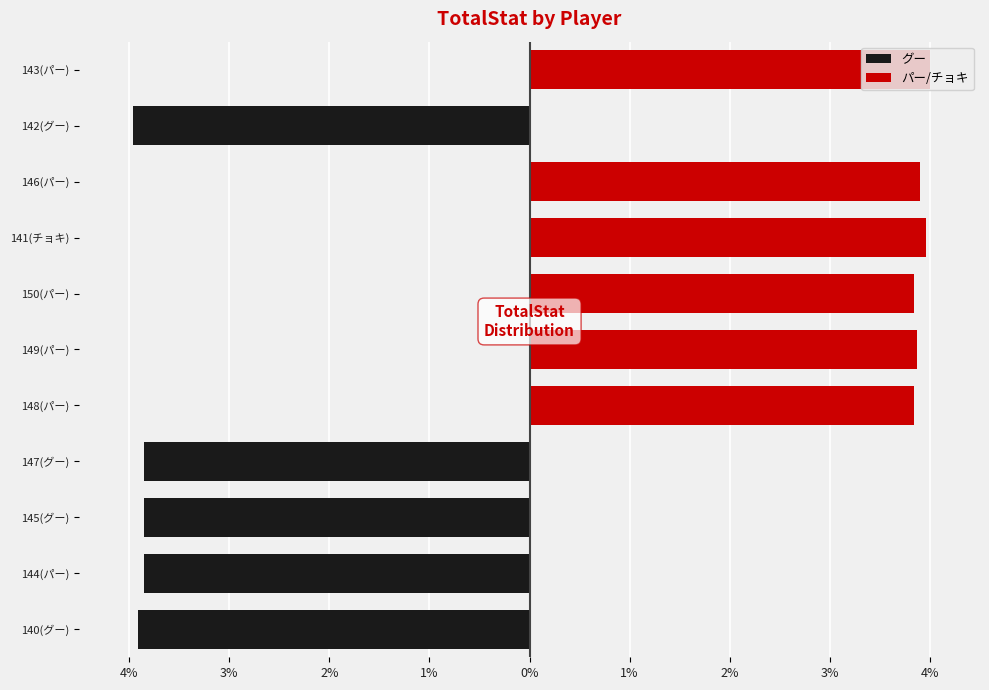

Is it true that グー equals -3.9 at 144(パー)?

True